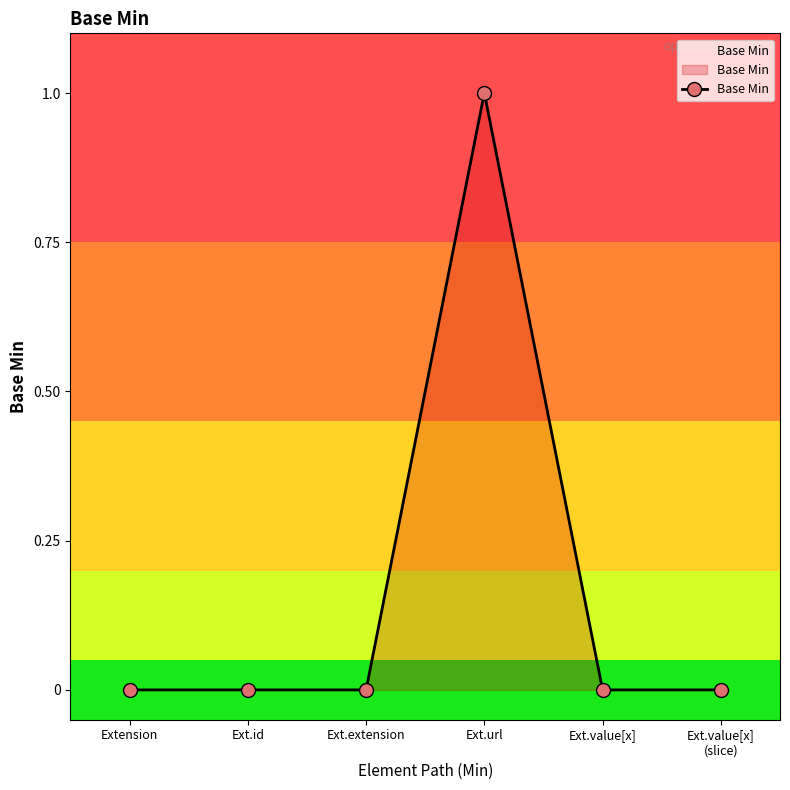

Does the chart display data point markers on the line(s)?

Yes